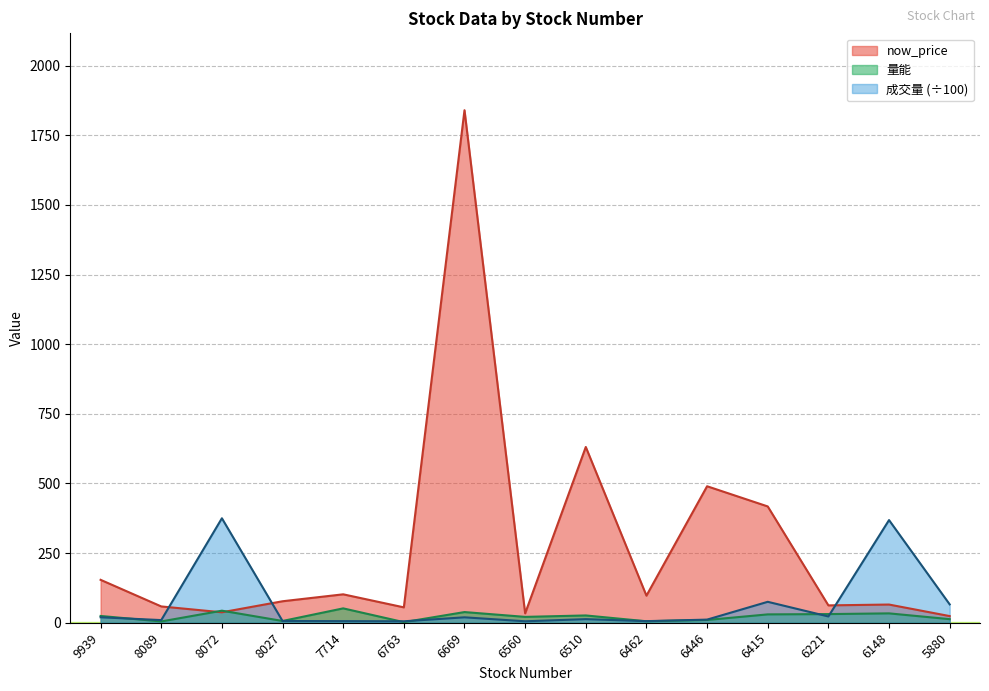

What is the difference between the maximum and minimum values in the now_price series?

1816.2